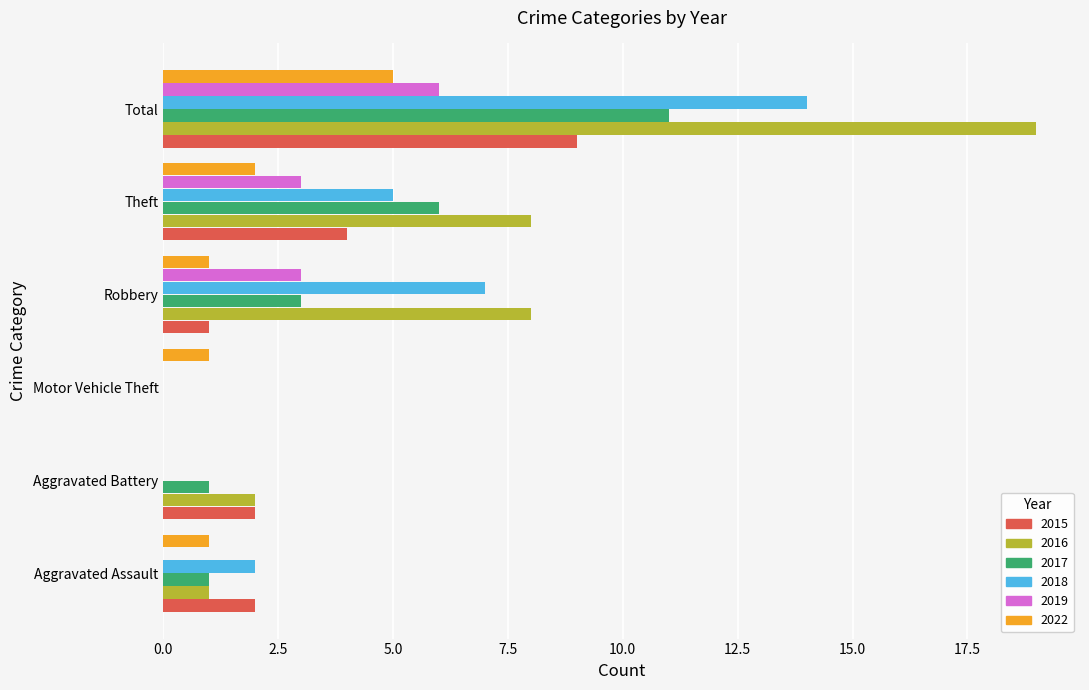

What is the maximum value shown in the chart?

19